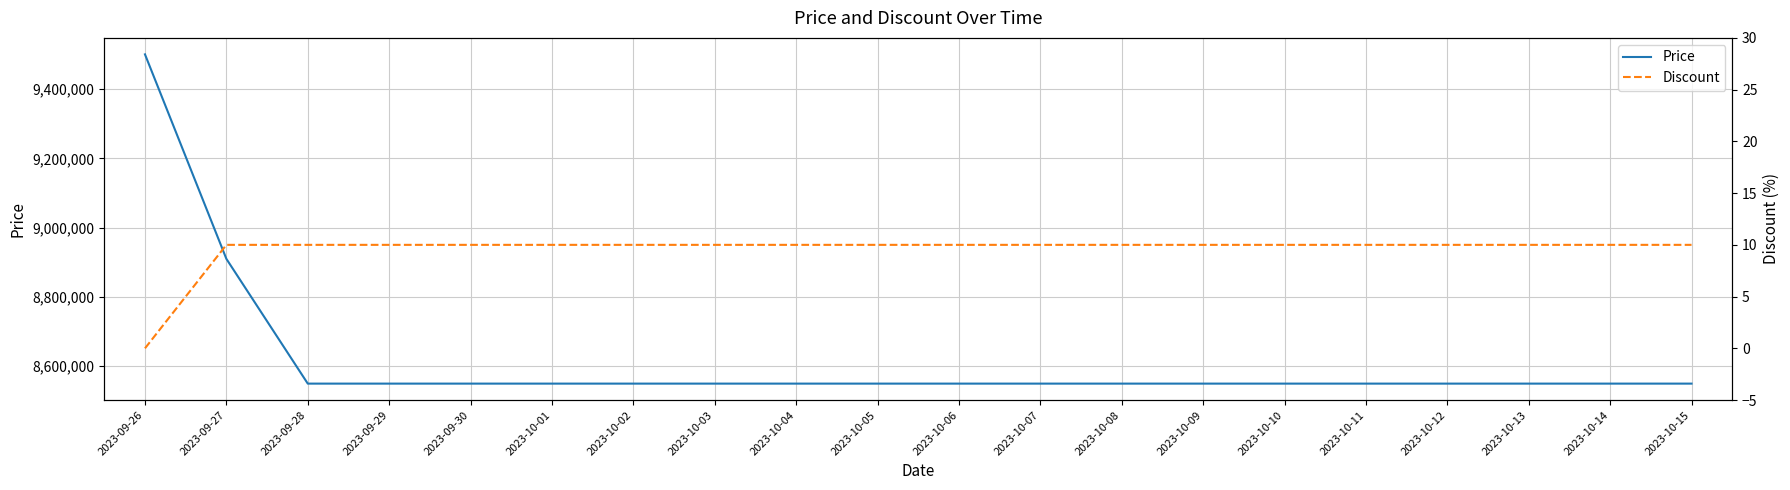

True or false: Discount has a value of 17 at 2023-09-28.

False